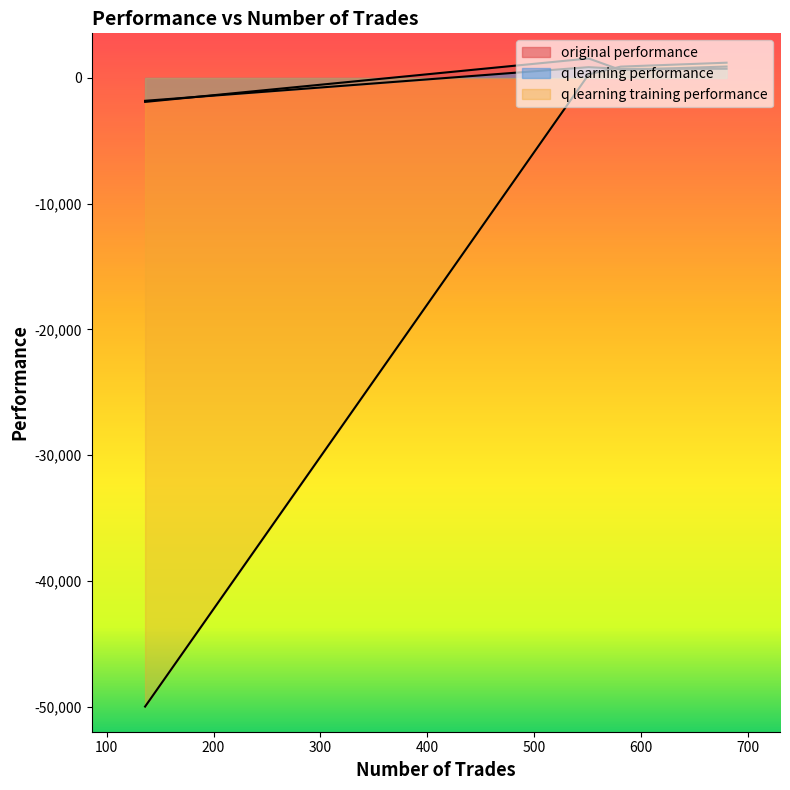

Which label corresponds to the smallest value in the chart?

136